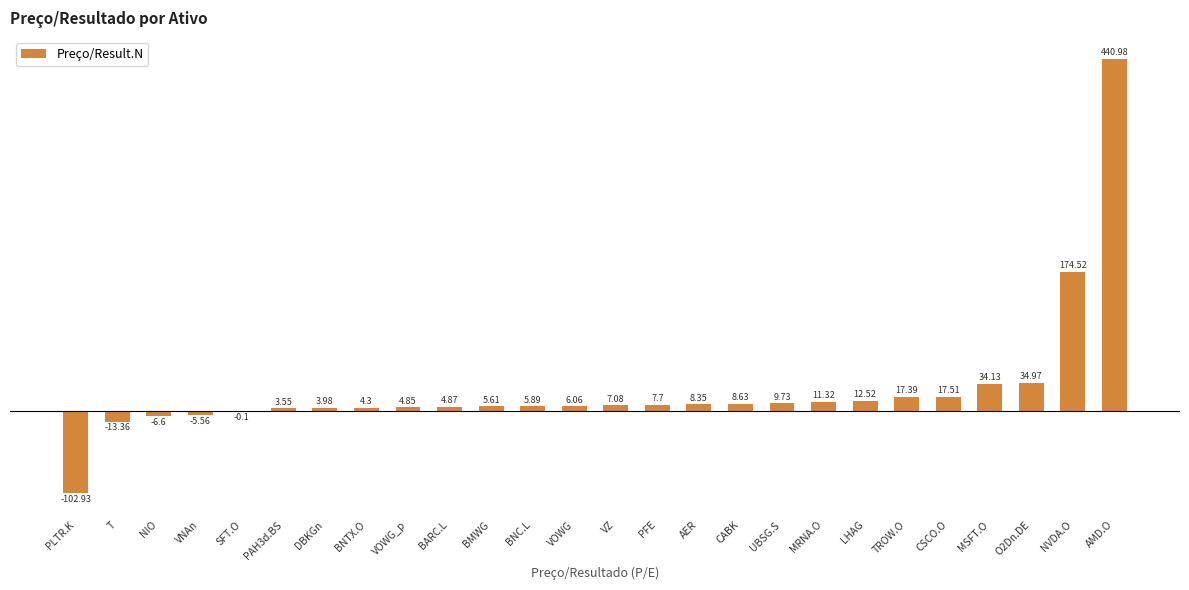

How many distinct data groups are displayed?

1